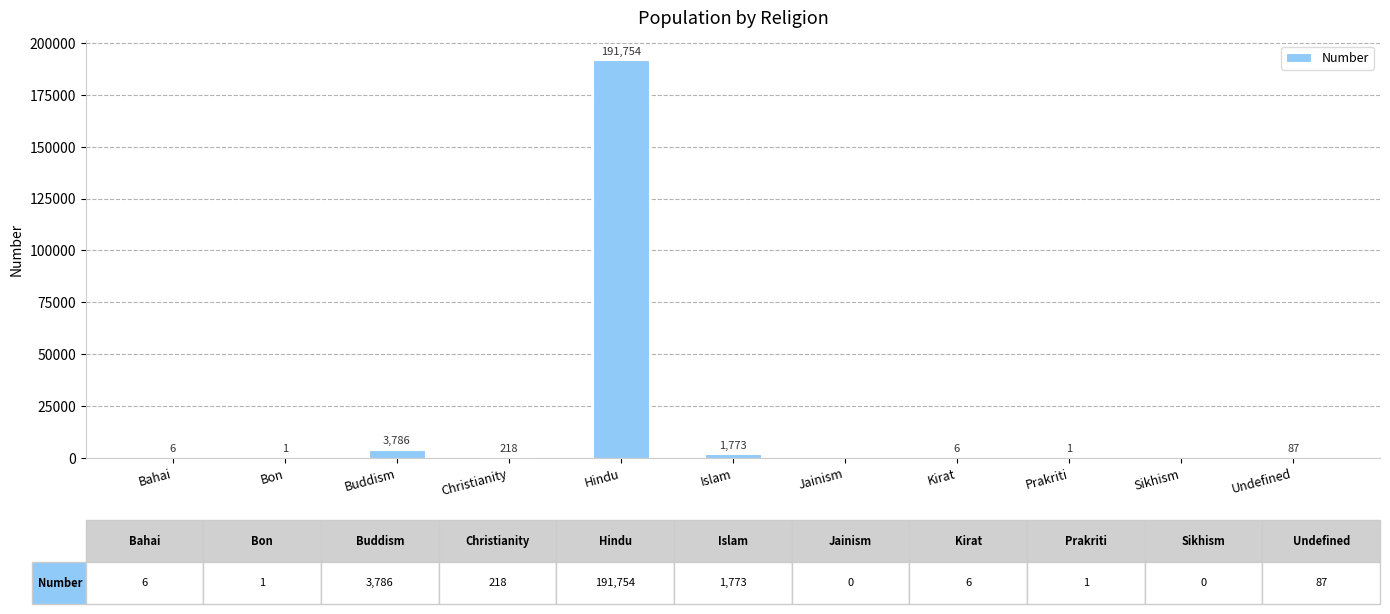

Reading left to right, extract all data points from this chart.

Bahai=6	Bon=1	Buddism=3786	Christianity=218	Hindu=191754	Islam=1773	Jainism=0	Kirat=6	Prakriti=1	Sikhism=0	Undefined=87